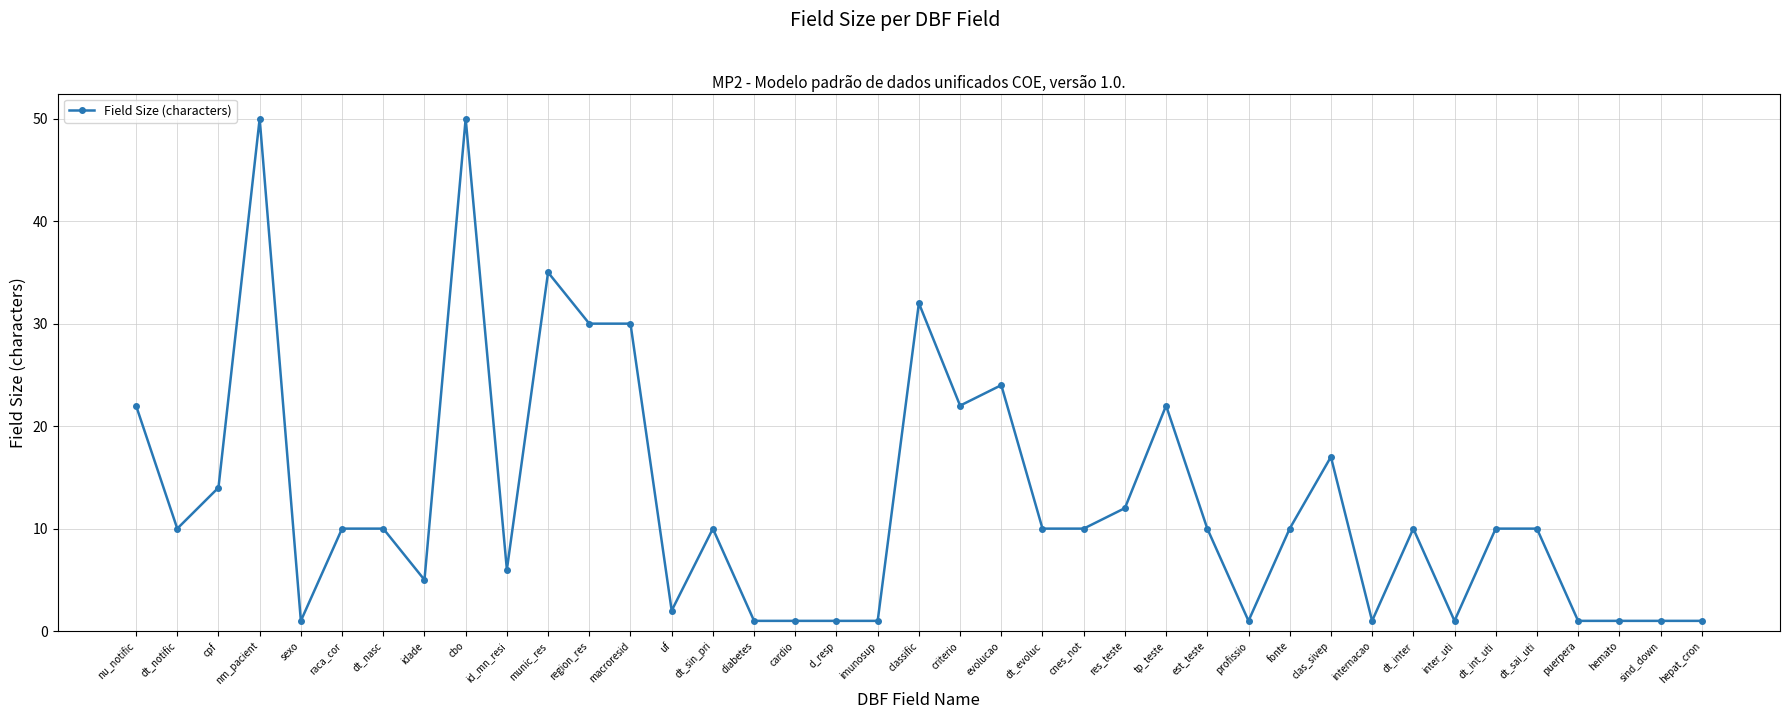

What is the difference between the maximum and second lowest values?

49